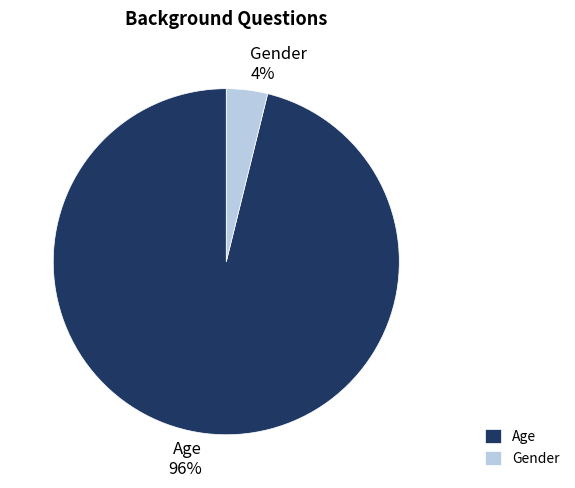

Which has a higher value, Age or Gender?

Age